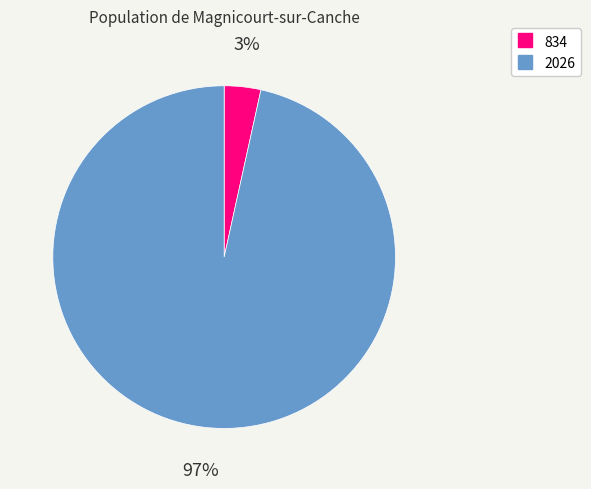

To the nearest percent, what is the combined percentage of 2026 and 834?

100%